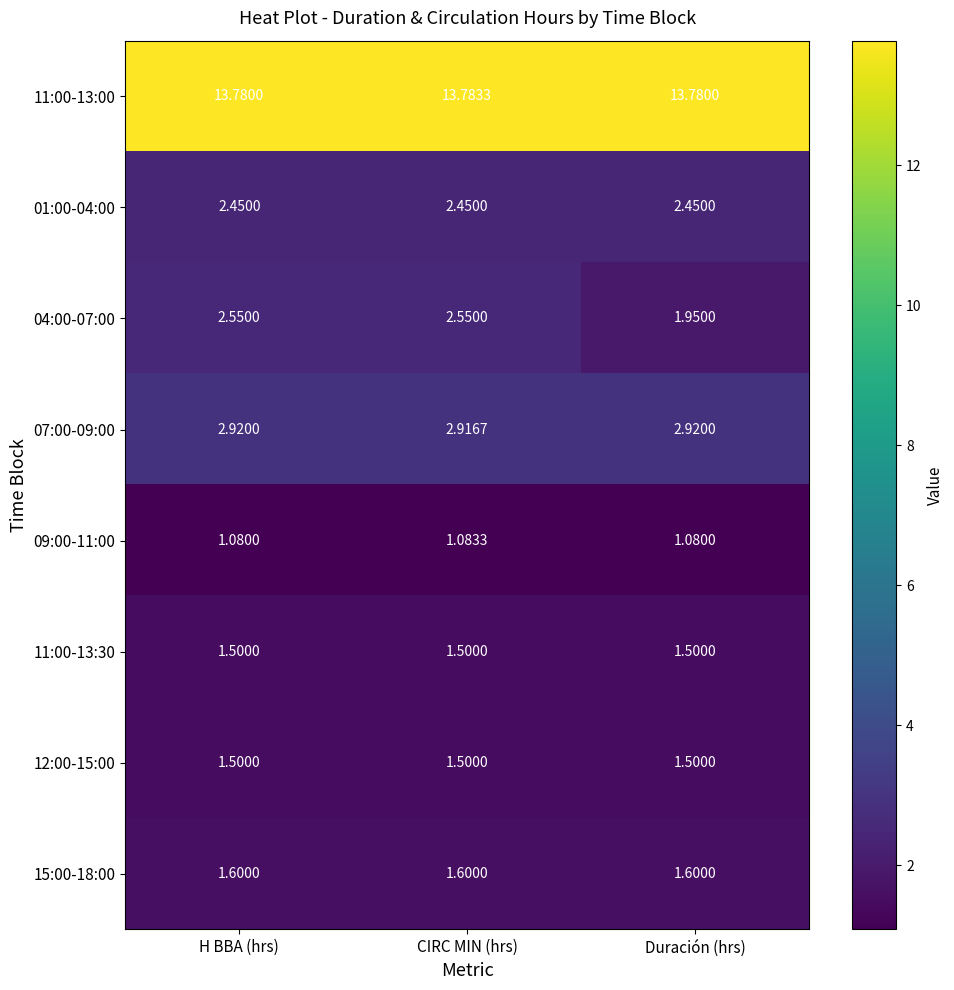

At which category is the sum across all series the highest?

CIRC MIN (hrs)